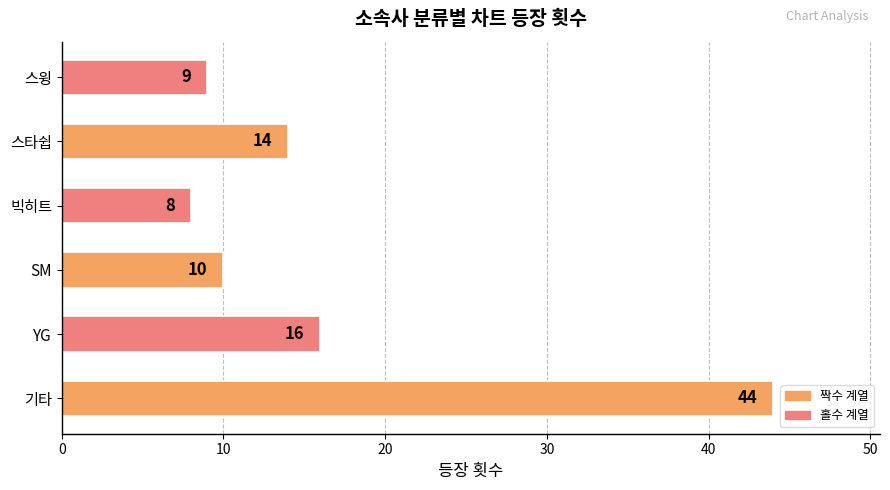

Reading bottom to top, extract all data points from this chart.

기타=44	YG=16	SM=10	빅히트=8	스타쉽=14	스윙=9